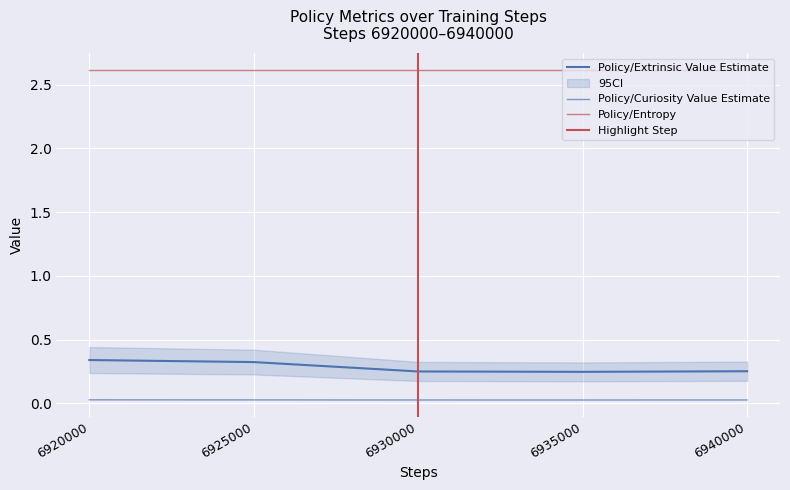

Is it true that Policy/Extrinsic Value Estimate equals 0.3 at 6920000?

True